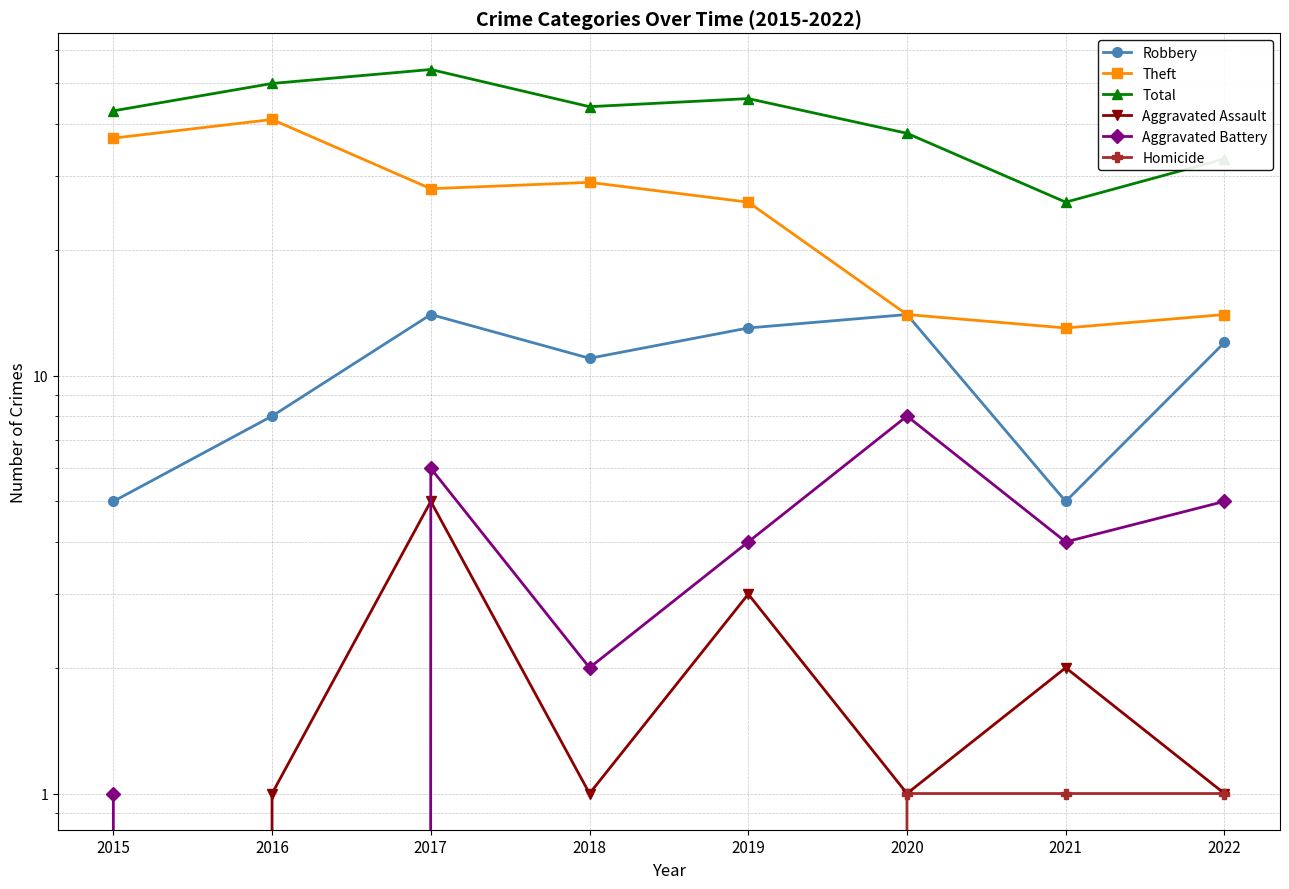

How many data points in Total are above 44?

3